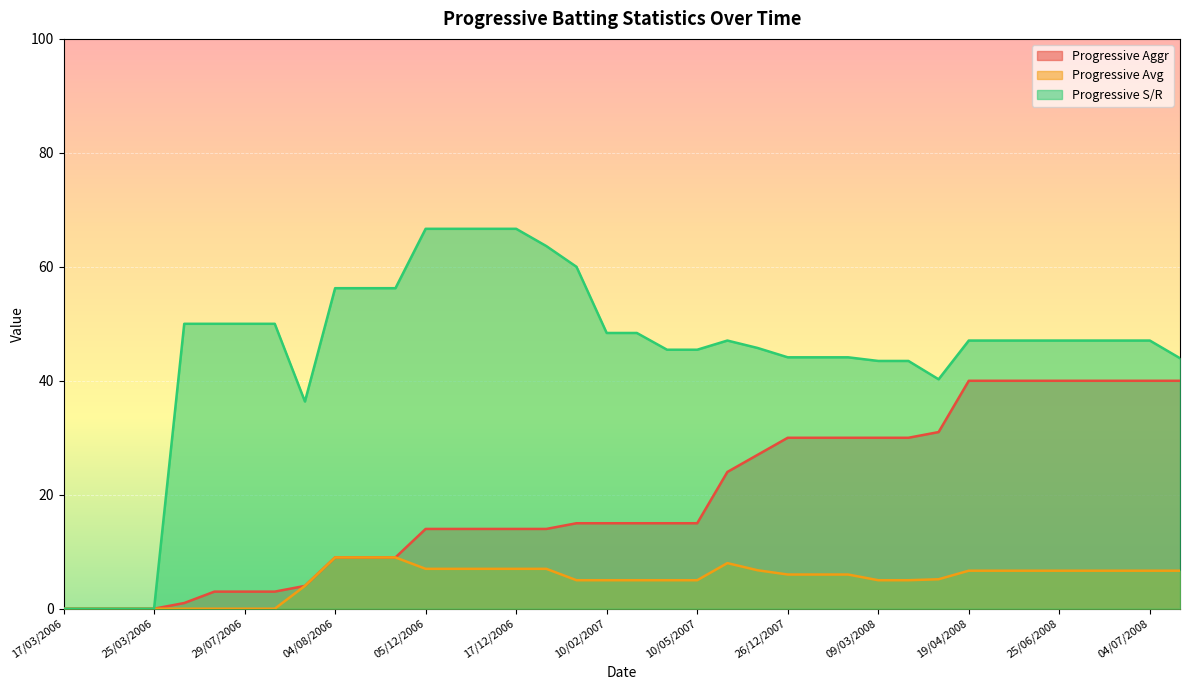

List the series in order of their peak value, lowest first.

Progressive Avg, Progressive Aggr, Progressive S/R